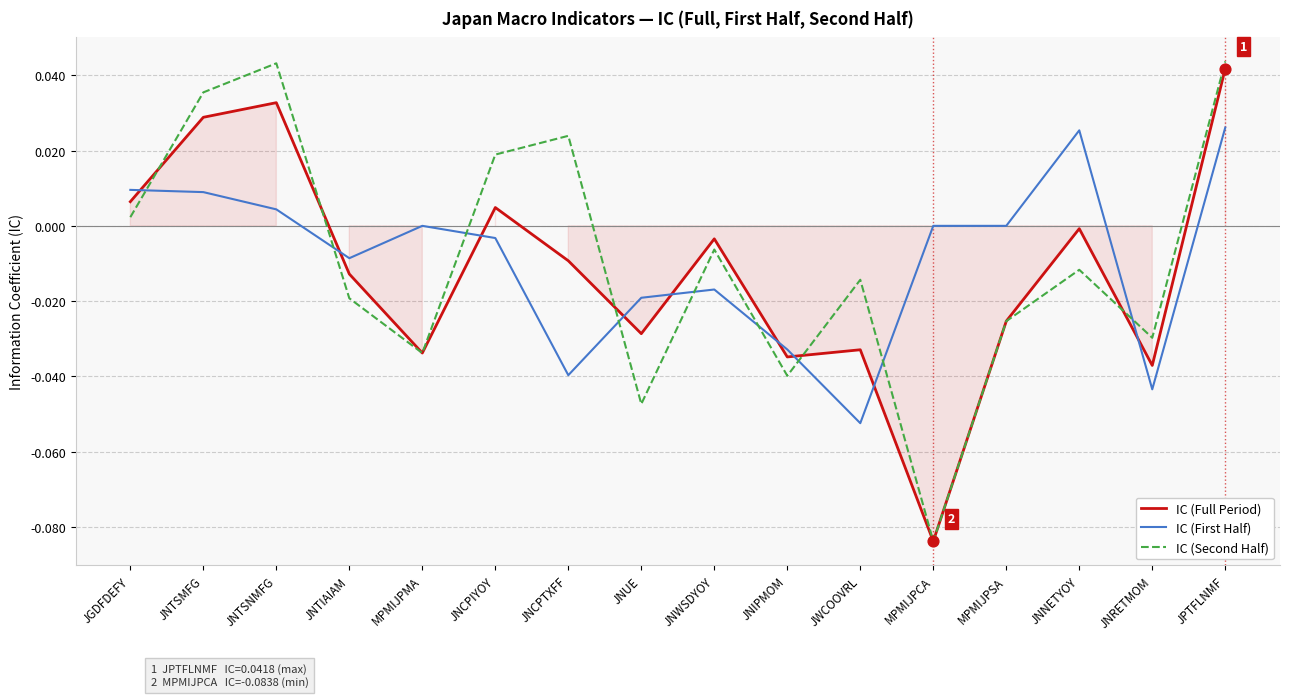

Which series contains the highest Y value?

IC (Second Half)